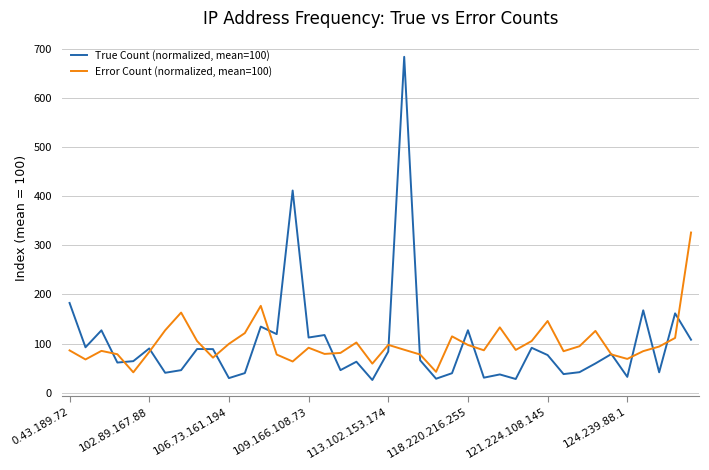

True or false: True Count (normalized, mean=100) has more than 1 points higher than both neighbors.

True